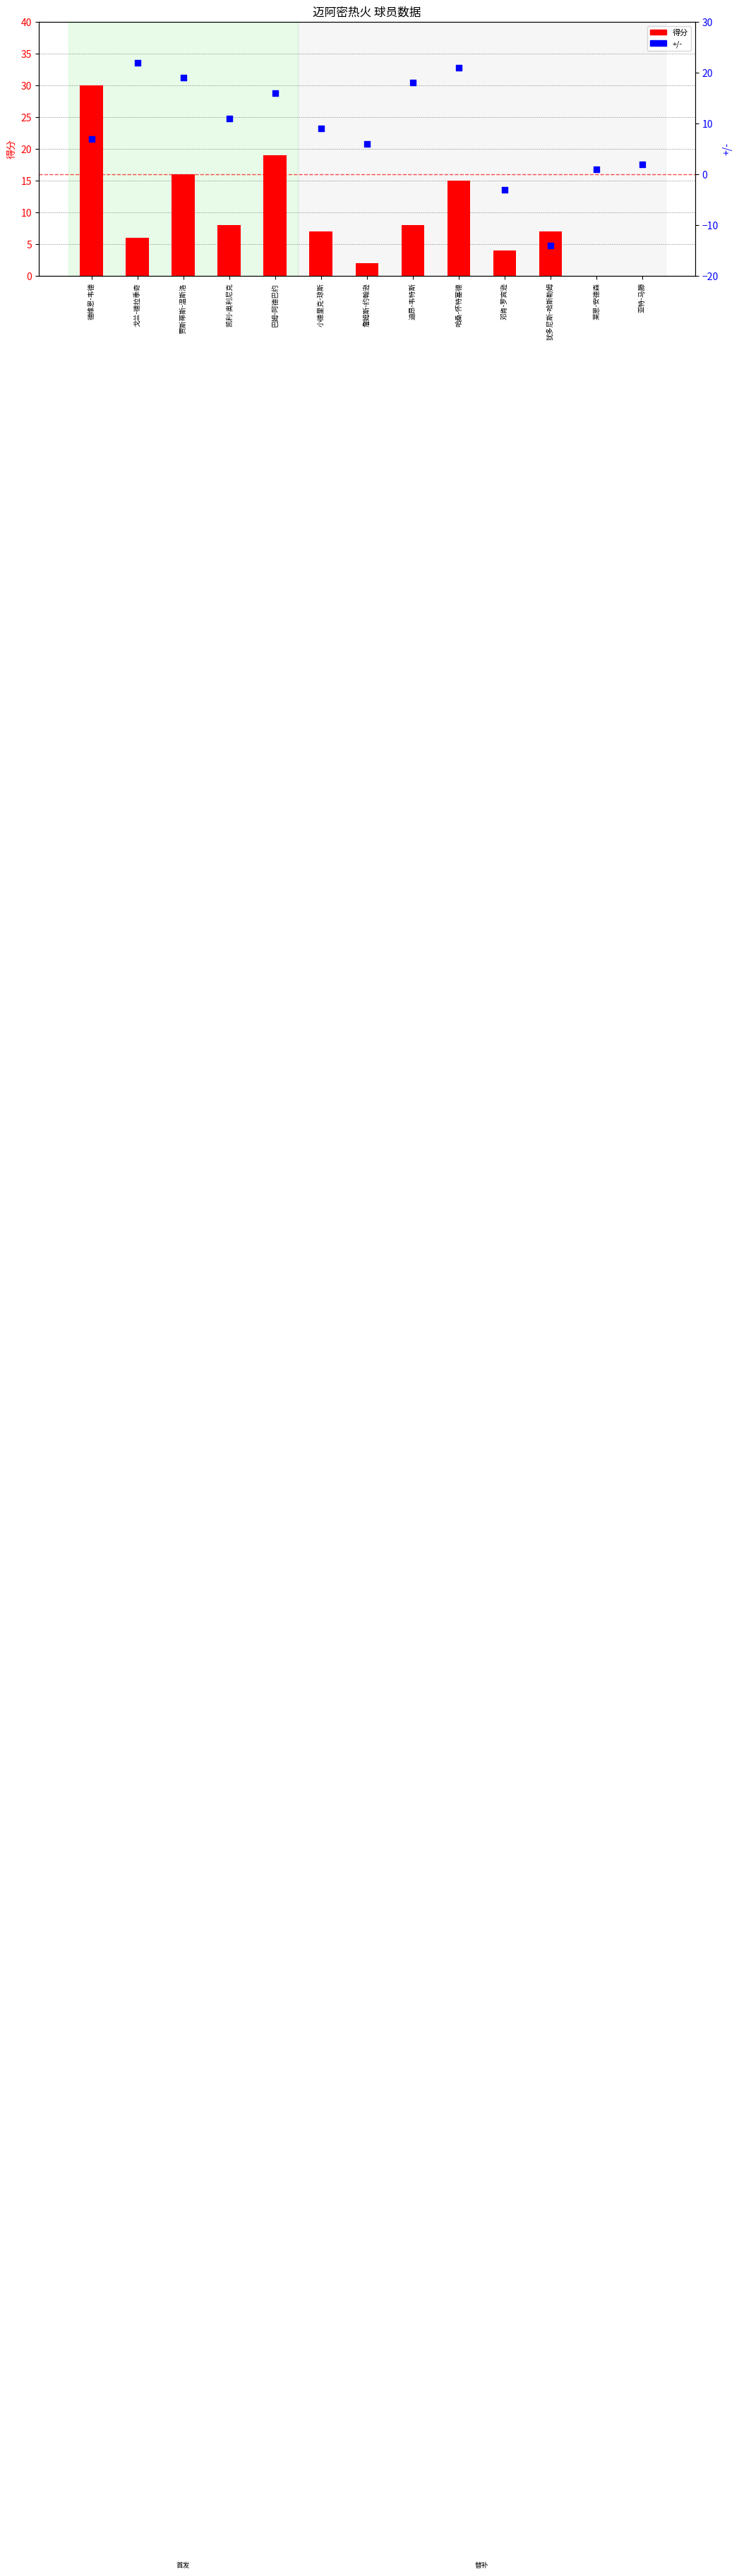

Is the value of +/- at 迪昂-韦特斯 greater than the value of 得分 at 贾斯蒂斯-温斯洛?

Yes